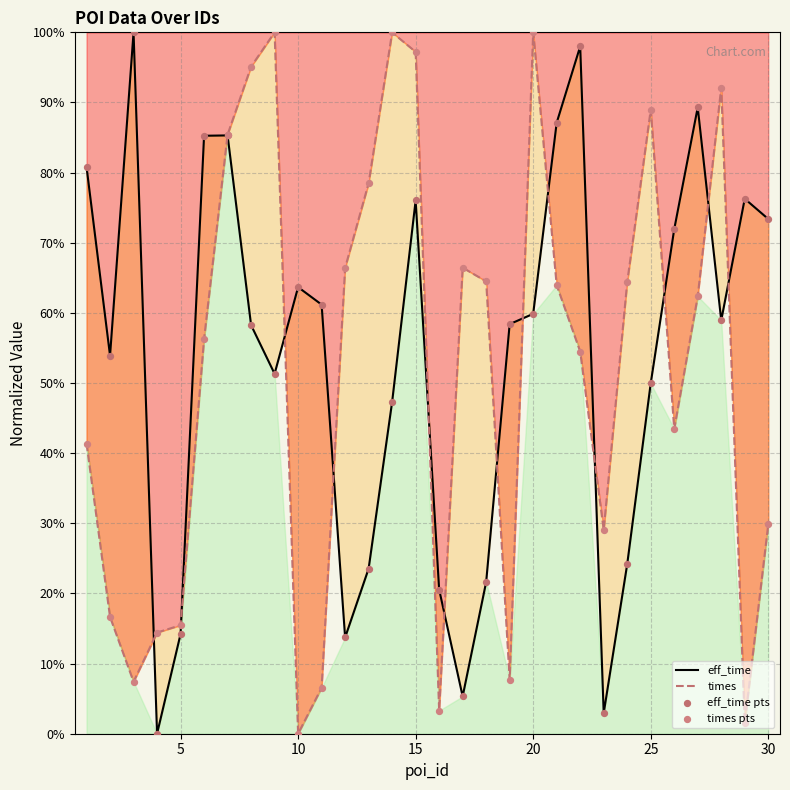

Which series has the largest Y range (max minus min)?

eff_time